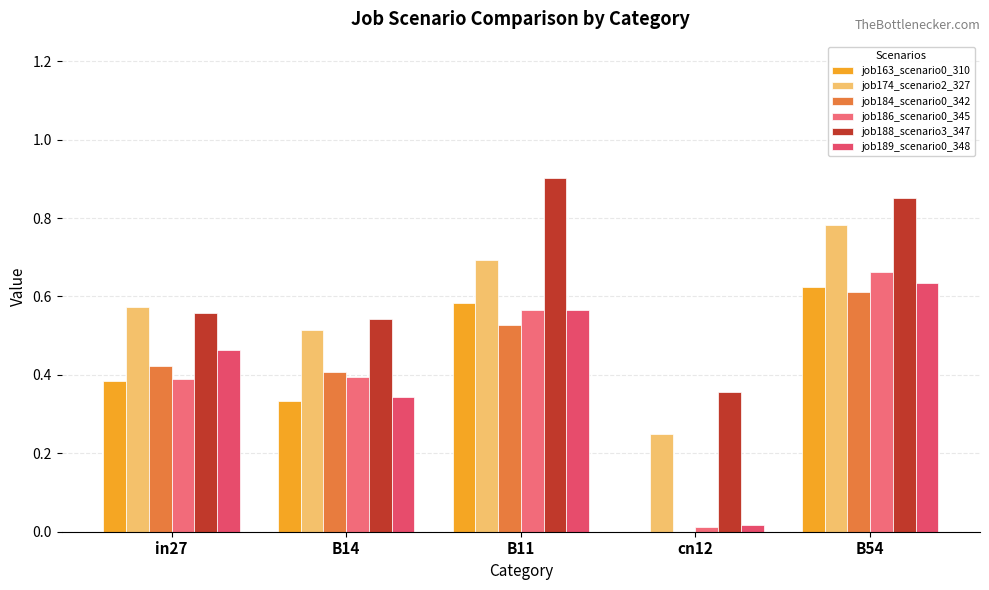

What is the label of the 1st bar from the right?

B54